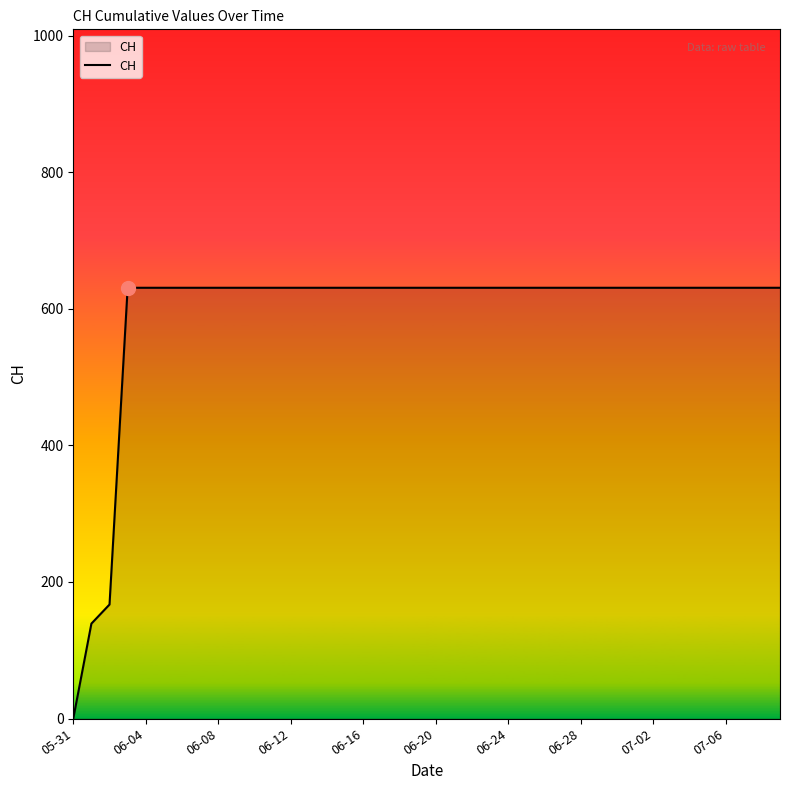

What is the difference between the maximum and minimum values?

631